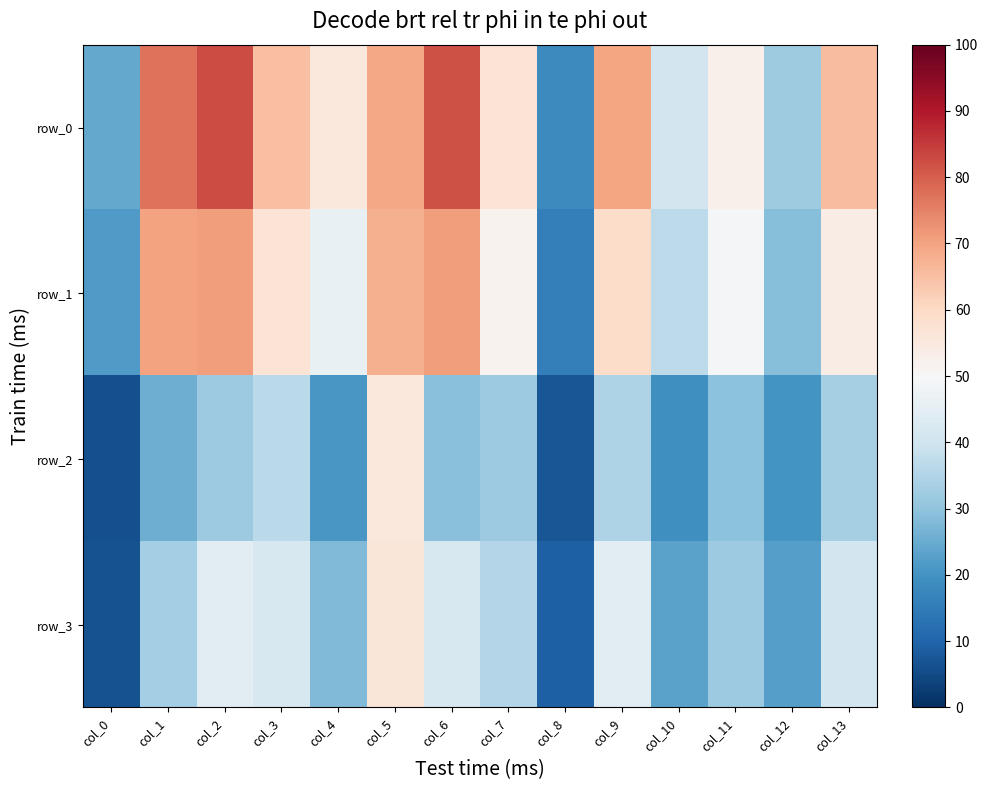

Reading right to left, extract all data points from this chart.

row_0: 65.3	32.1	52.6	40.8	69.8	18.3	56.8	81.9	69.3	55.3	64.9	82.6	77.0	24.3
row_1: 53.7	28.7	49.1	37.0	59.2	15.9	51.7	70.7	67.6	46.3	56.8	71.1	70.3	21.7
row_2: 33.3	19.9	29.6	19.3	34.4	7.1	32.0	29.1	55.3	20.8	36.7	31.7	25.6	5.9
row_3: 41.0	22.3	31.9	23.4	44.5	9.2	35.3	41.9	55.9	27.9	41.9	44.3	32.8	6.6